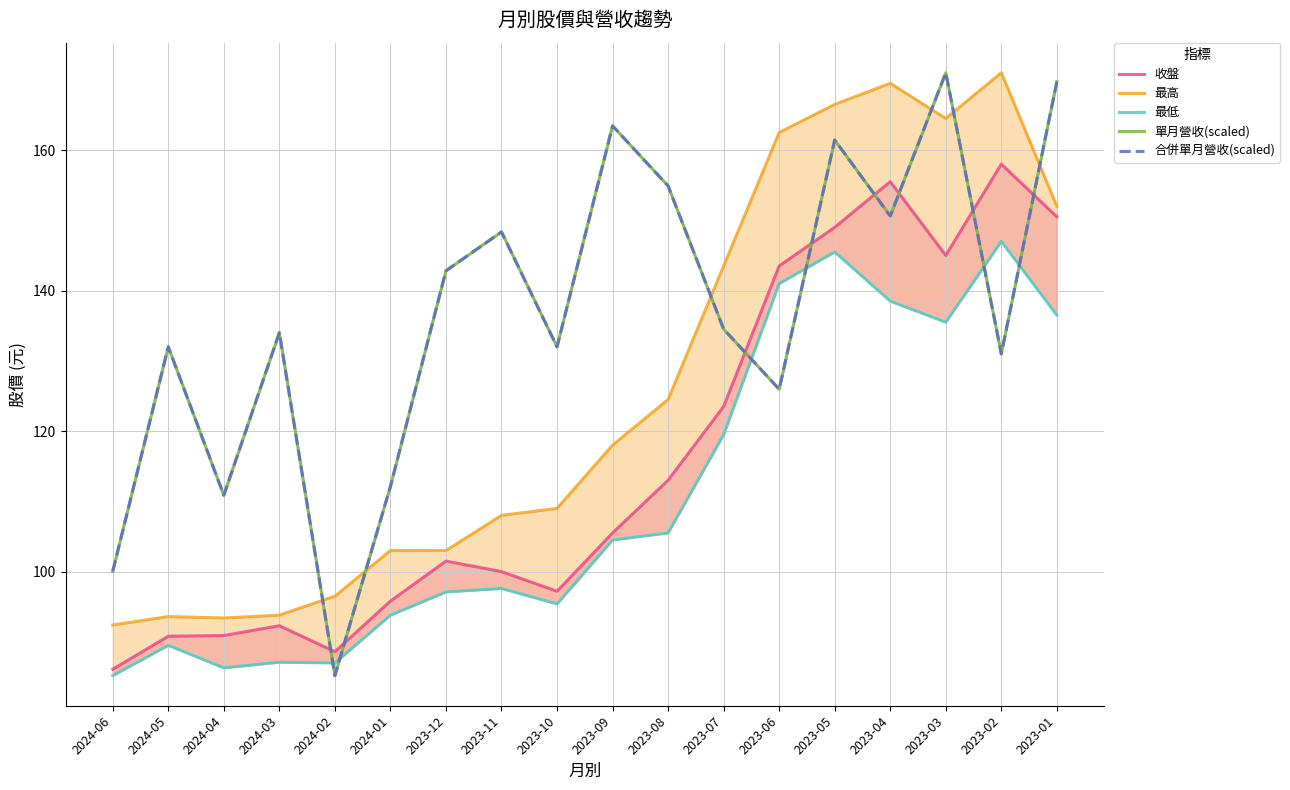

At which category is the sum across all series the highest?

2023-03